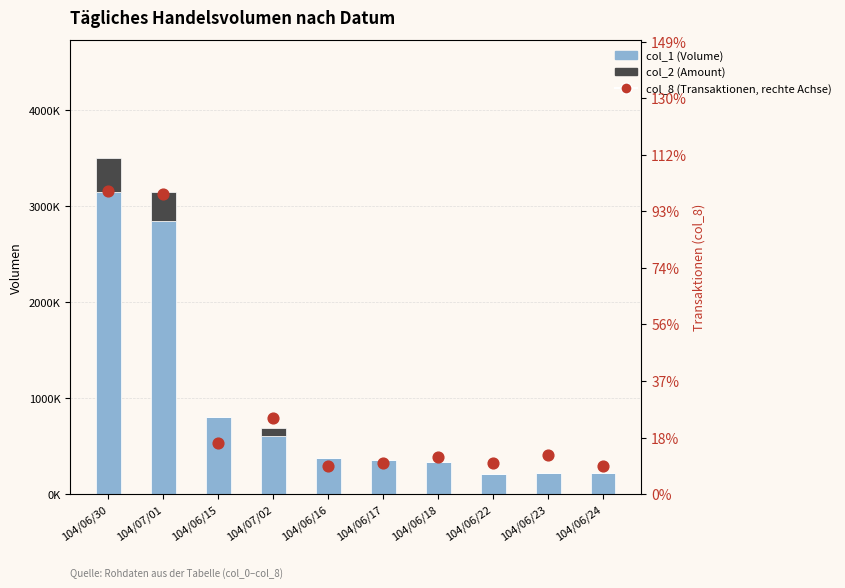

Which series has the largest total across all categories?

col_1 (Volume)